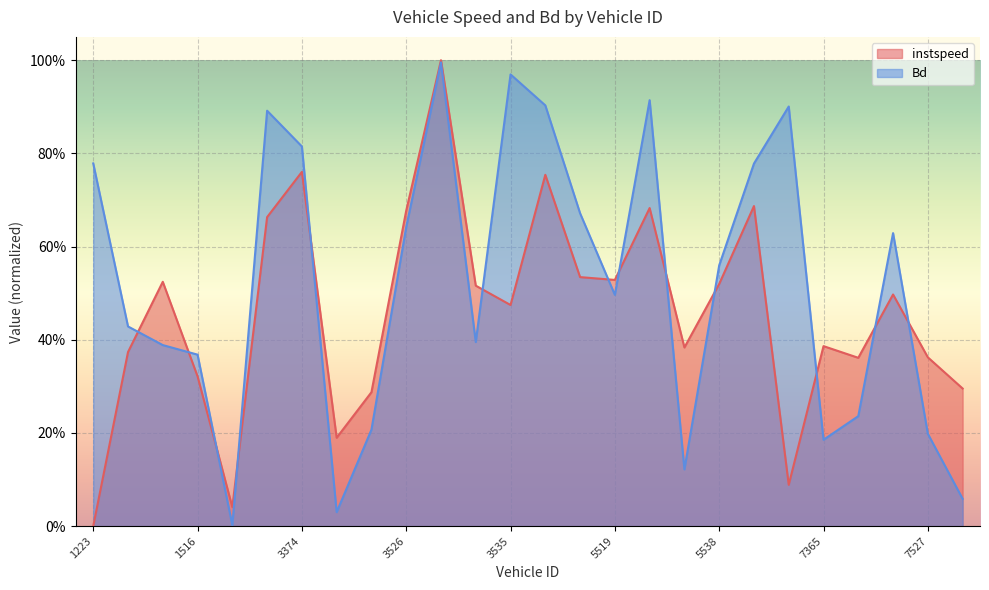

What is the greatest value displayed?

1.0